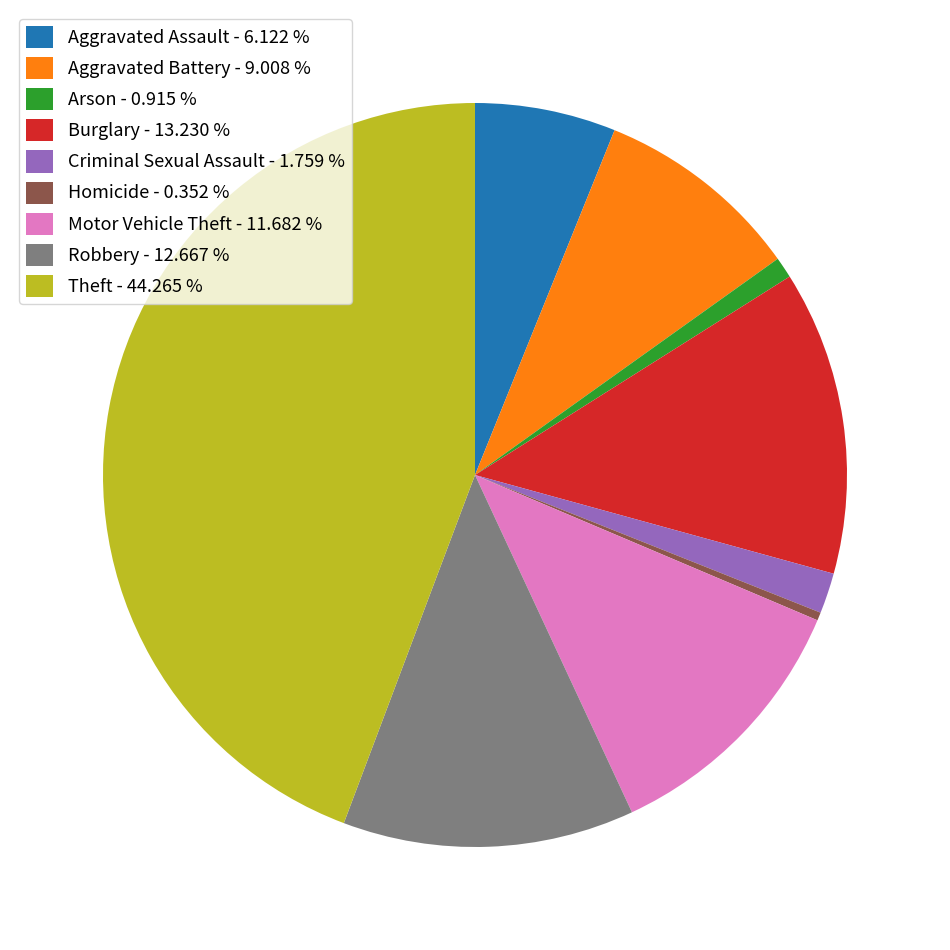

Is Arson - 0.915 % the majority of the pie?

No